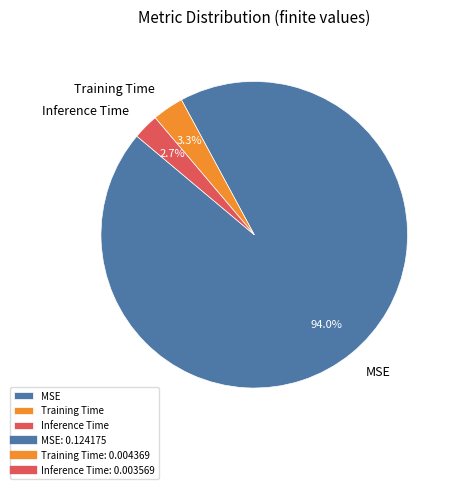

Which slice is the smallest?

Inference Time